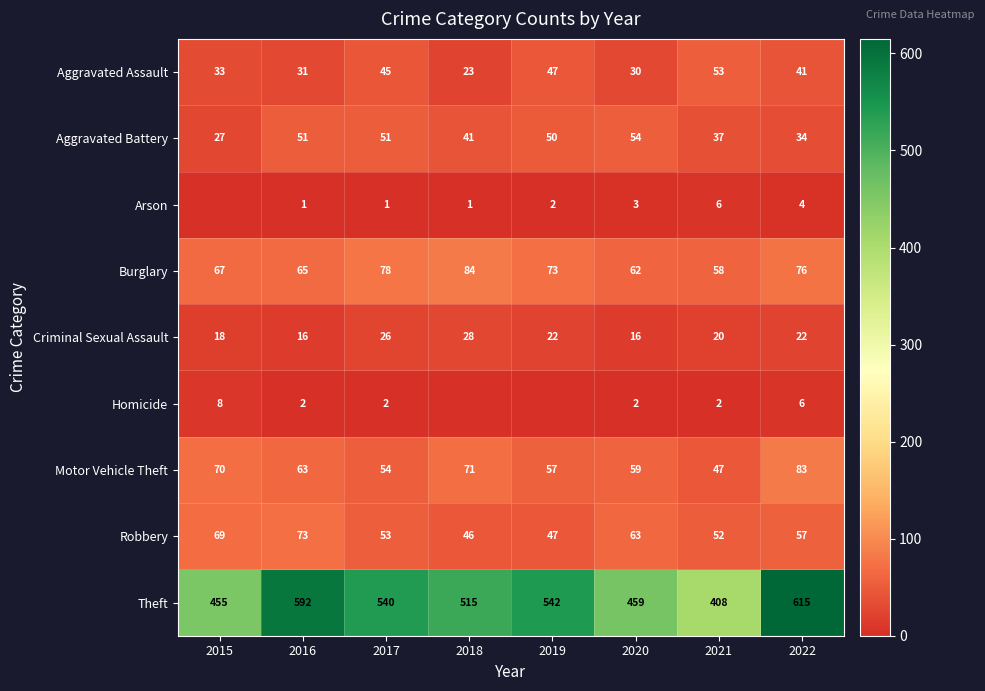

Where is Burglary nearest to the value 71?

2019